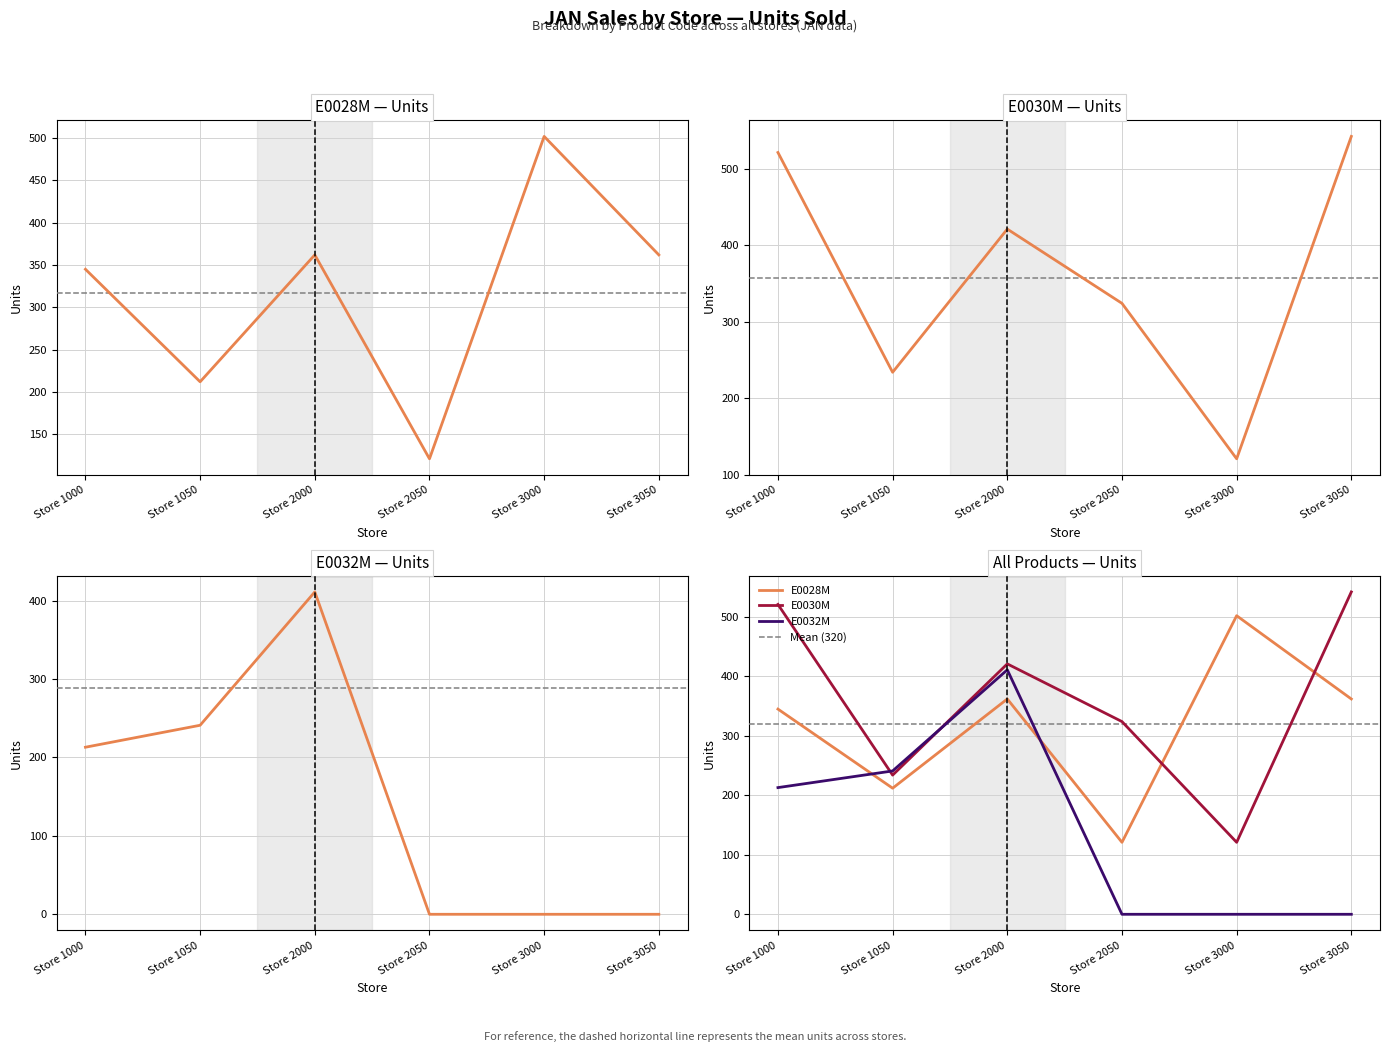

Between which two adjacent categories do E0028M and E0032M first intersect?

Store 1000 and Store 1050